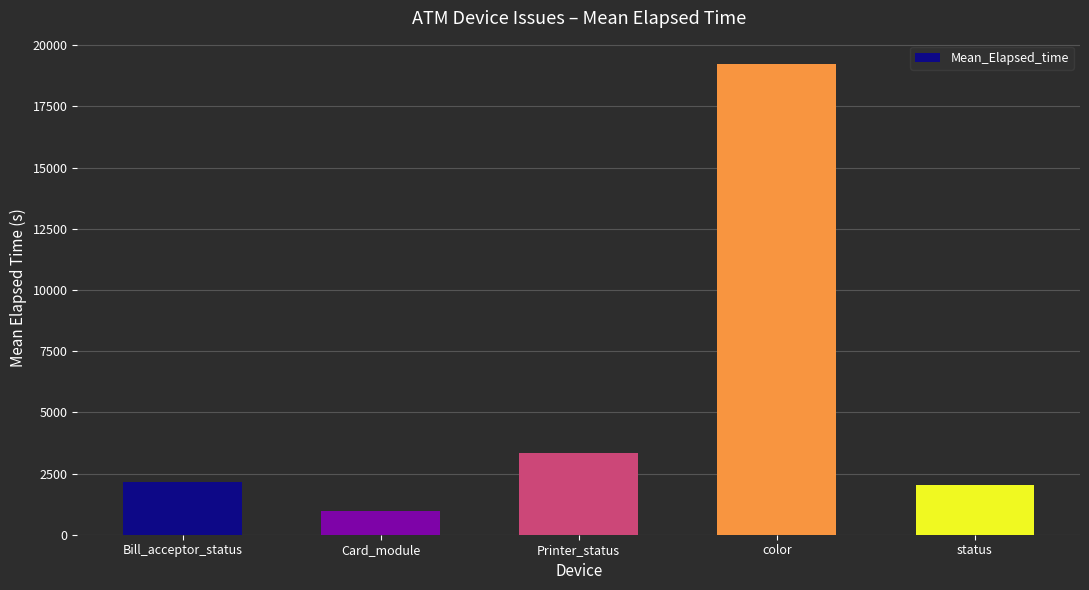

What is the difference between the maximum and minimum values?

18267.4